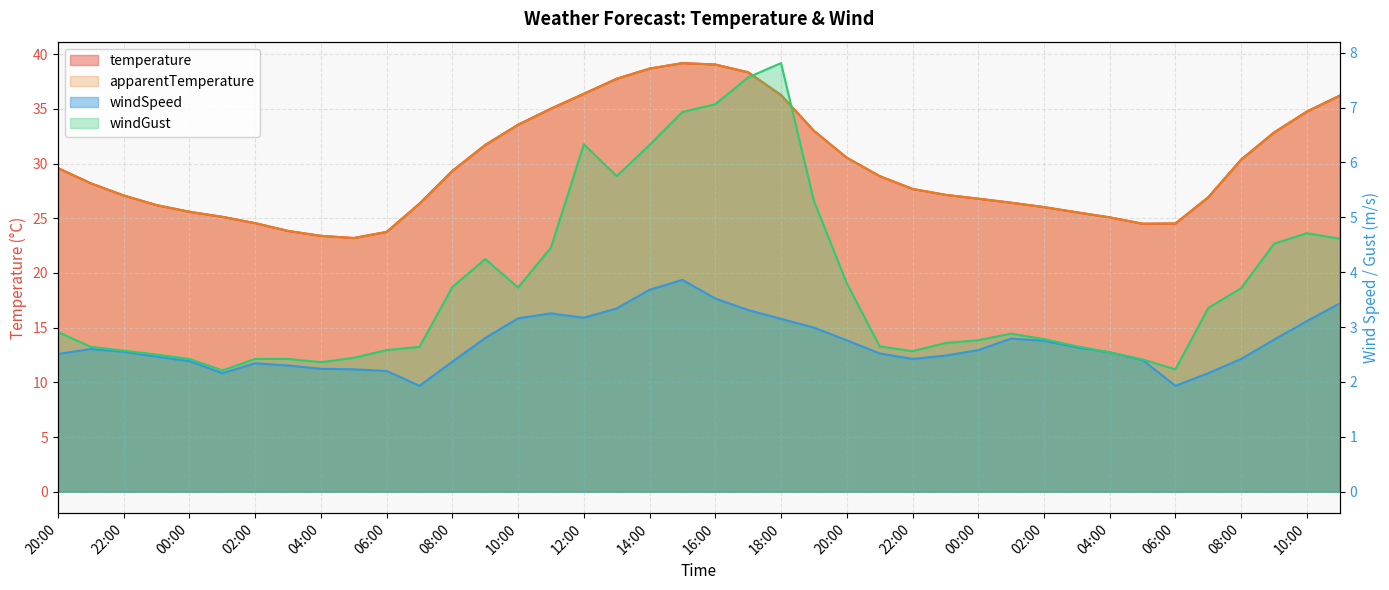

What is the difference between the maximum and minimum values in the windGust series?

5.6